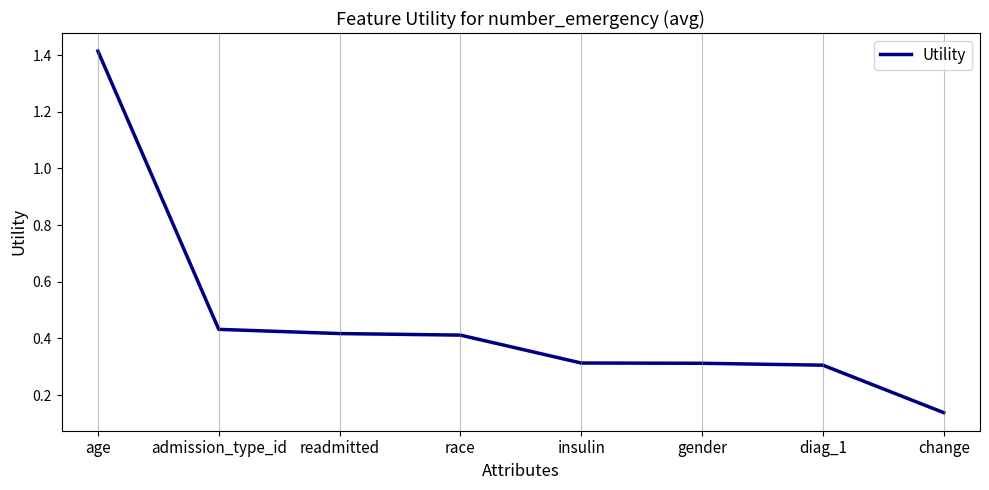

Which has a higher value, admission_type_id or diag_1?

admission_type_id